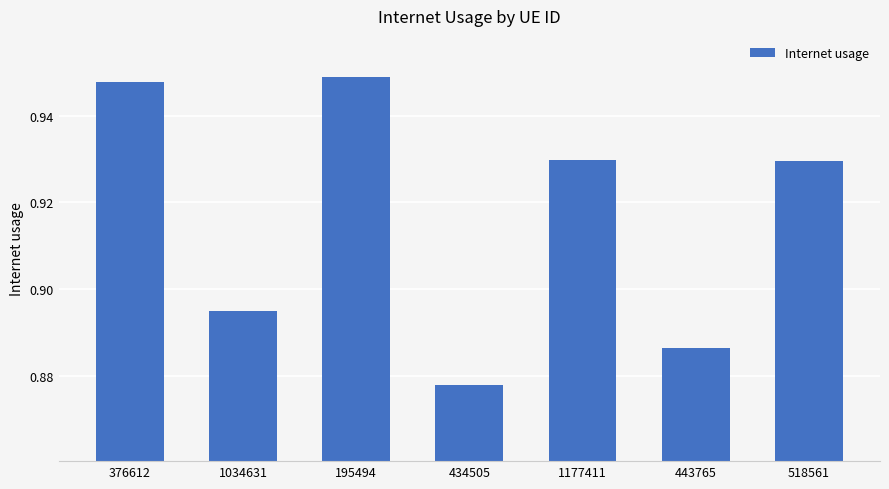

What position from the right is 1034631?

6